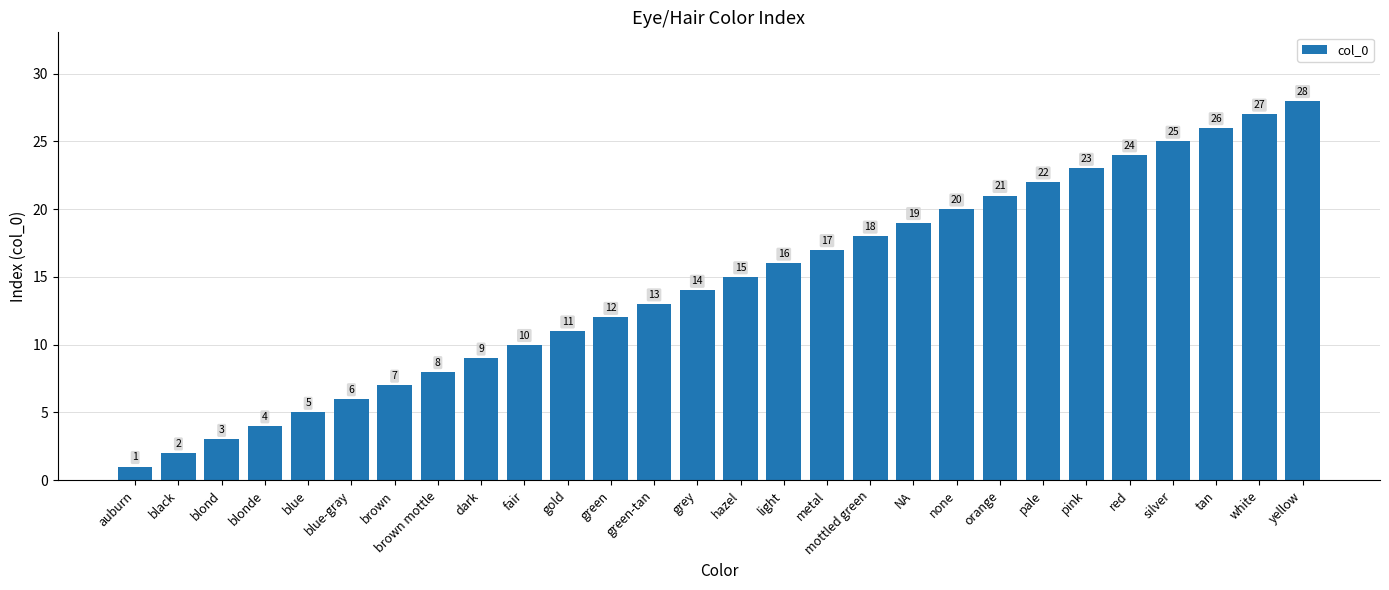

Count the number of data series in this chart.

1